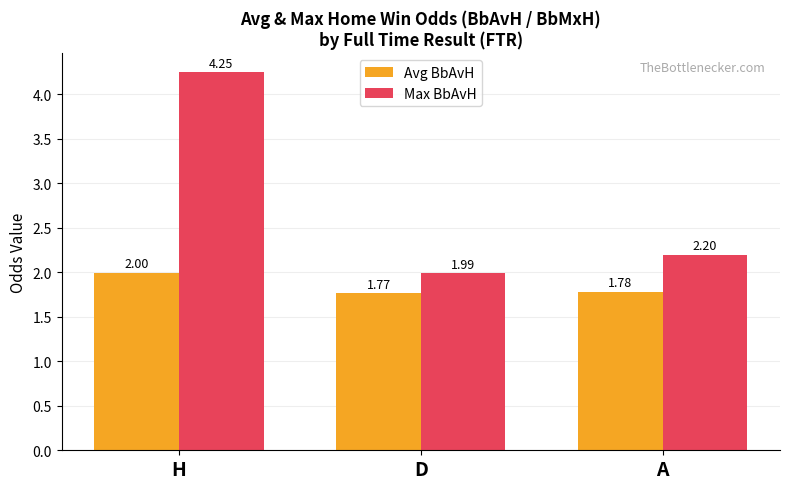

The value of Max BbAvH at A is 2.2. True or false?

True